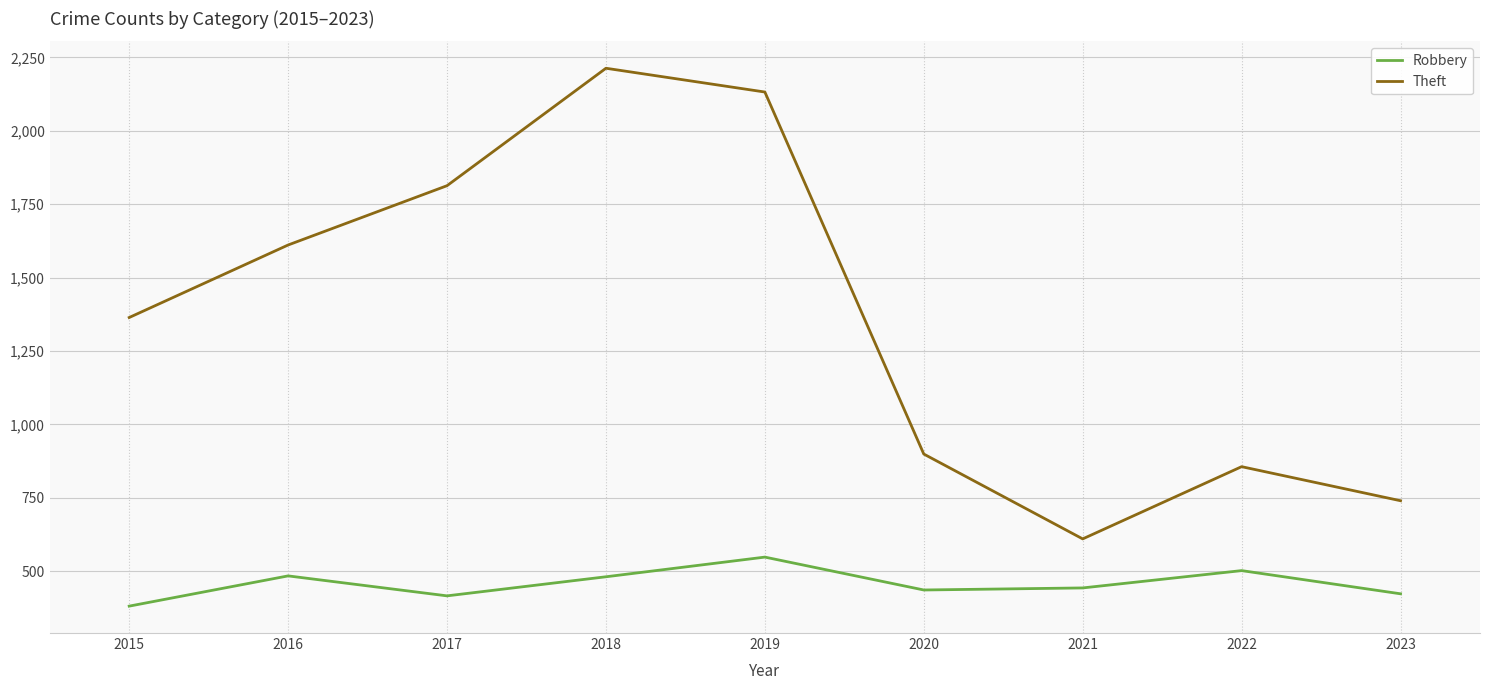

Where is the first local minimum for Theft?

2021